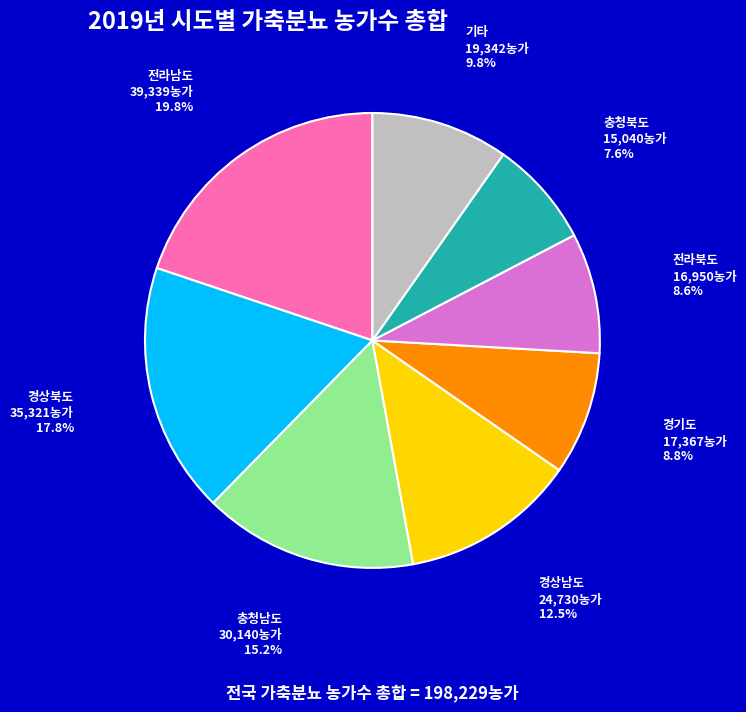

Combined, do 경상남도 and 경상북도 account for over 50%?

No